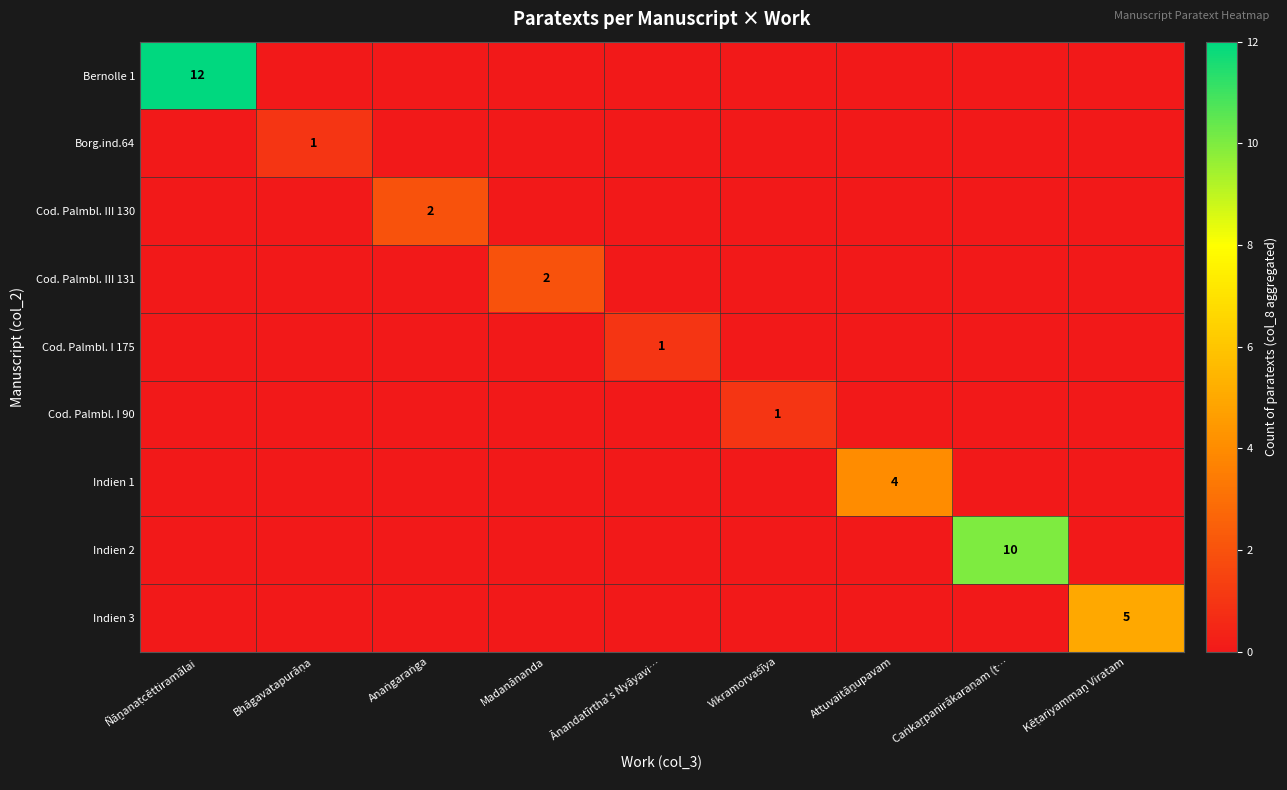

Between Ñāṉanaṭcēttiramālai and Madanānanda, which is larger?

Ñāṉanaṭcēttiramālai